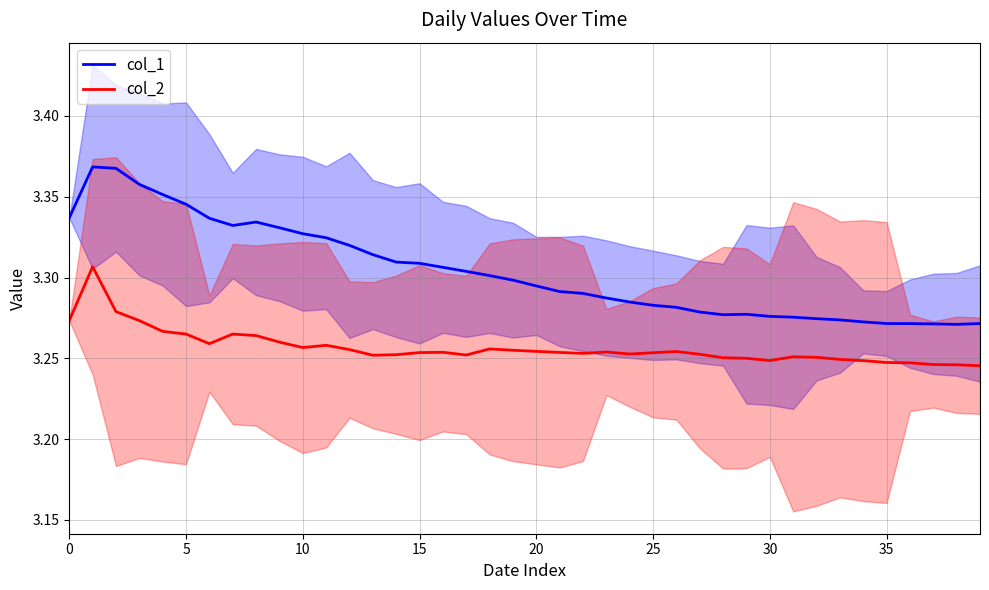

What is the label of the 24th point from the right?

16